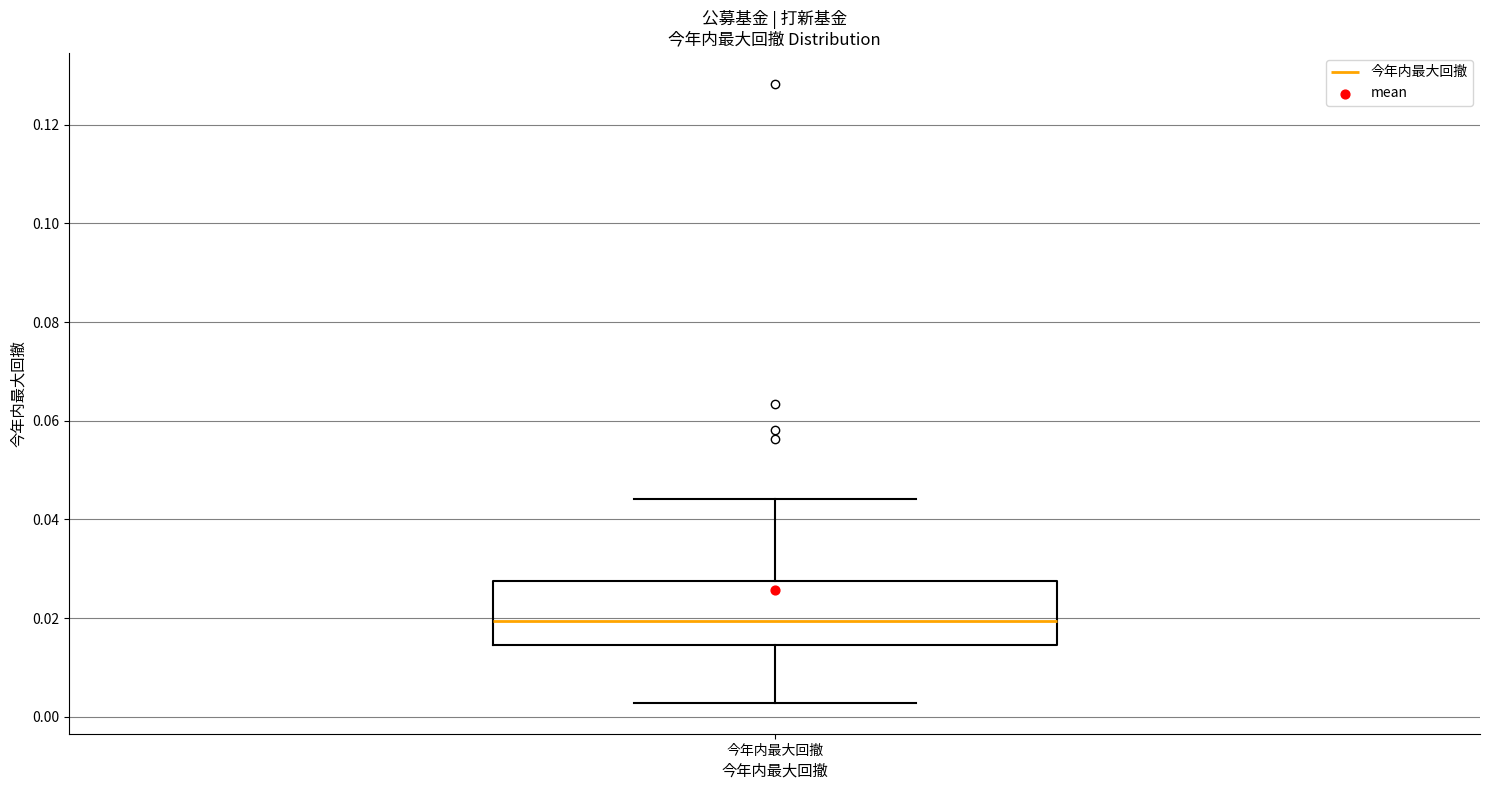

Read this box plot against the y-axis: the position of the median line, the range covered by the box, and the ends of both whiskers. The values are not printed on the chart, so give them approximately, as read against the axis.

median 0.020, box 0.014 to 0.028, whiskers 0.002 to 0.044